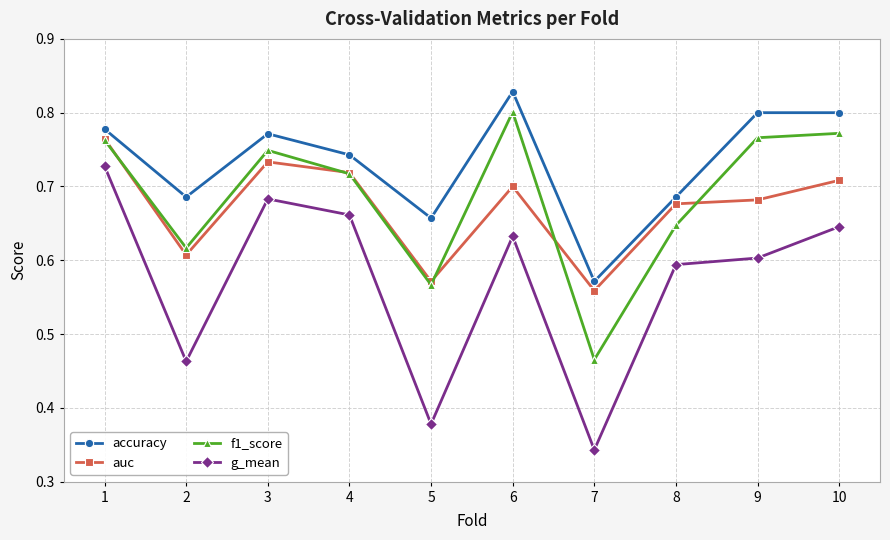

What is the sum of all auc values?

6.7